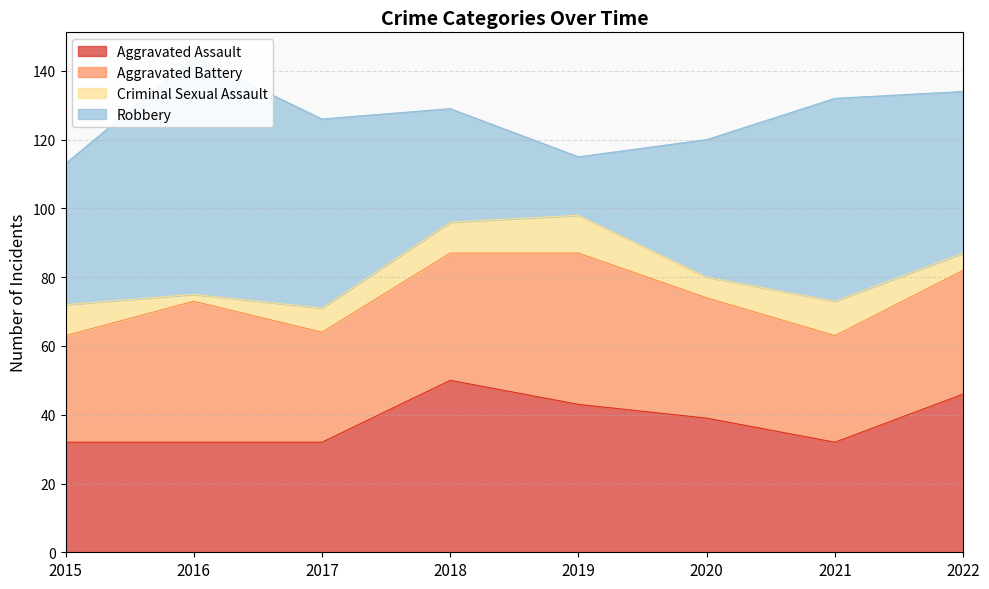

Where is Aggravated Battery nearest to the value 37?

2018